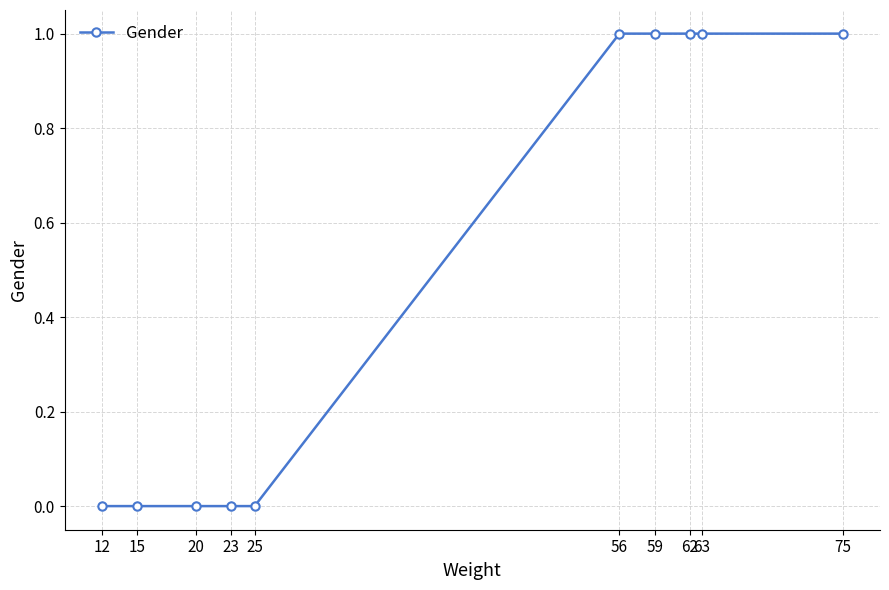

How many lines are shown in the chart?

1